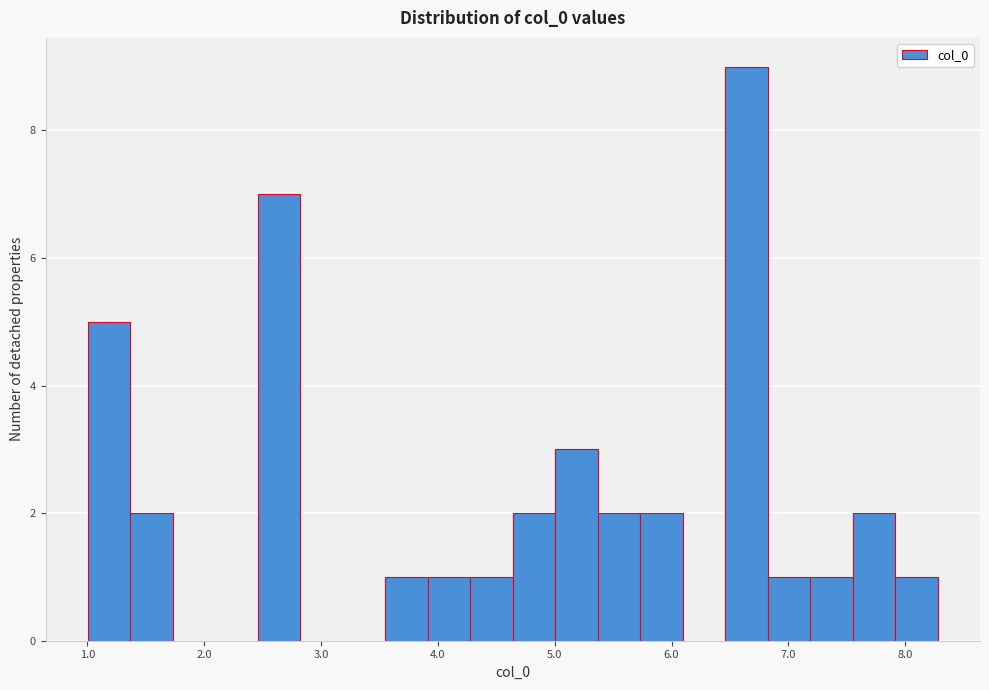

Around what value on the x-axis is the tallest bar? Give the approximate position of its centre, as read against the axis.

6.6